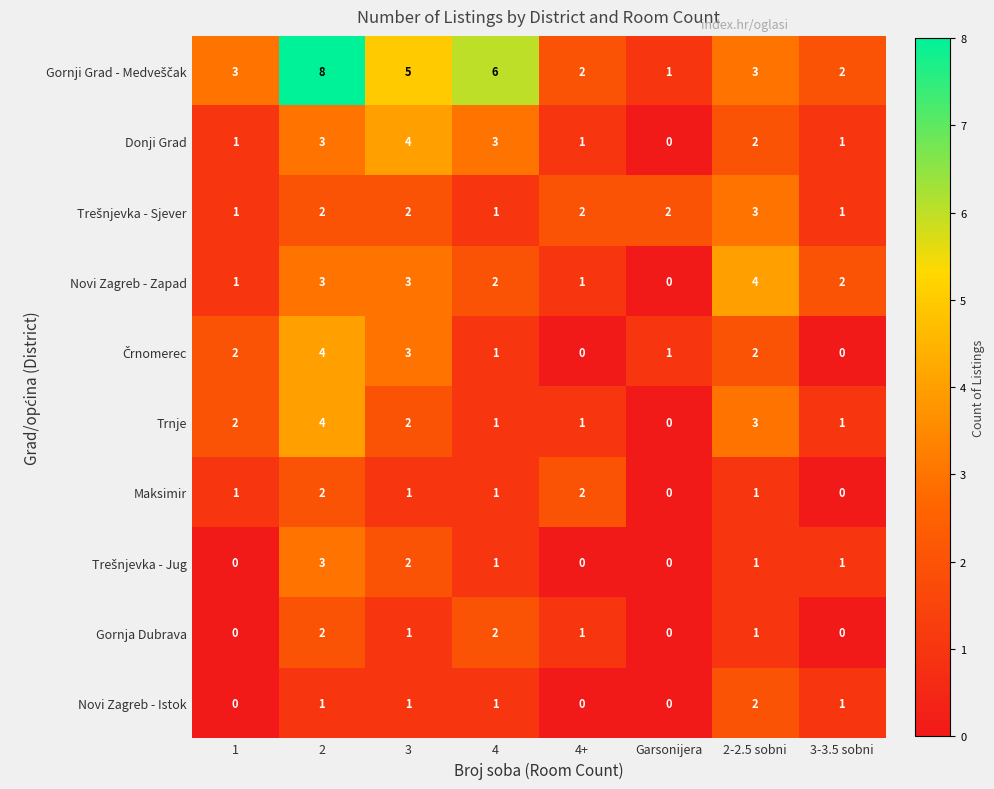

What is the difference between the second highest and minimum values in the Novi Zagreb - Zapad series?

3